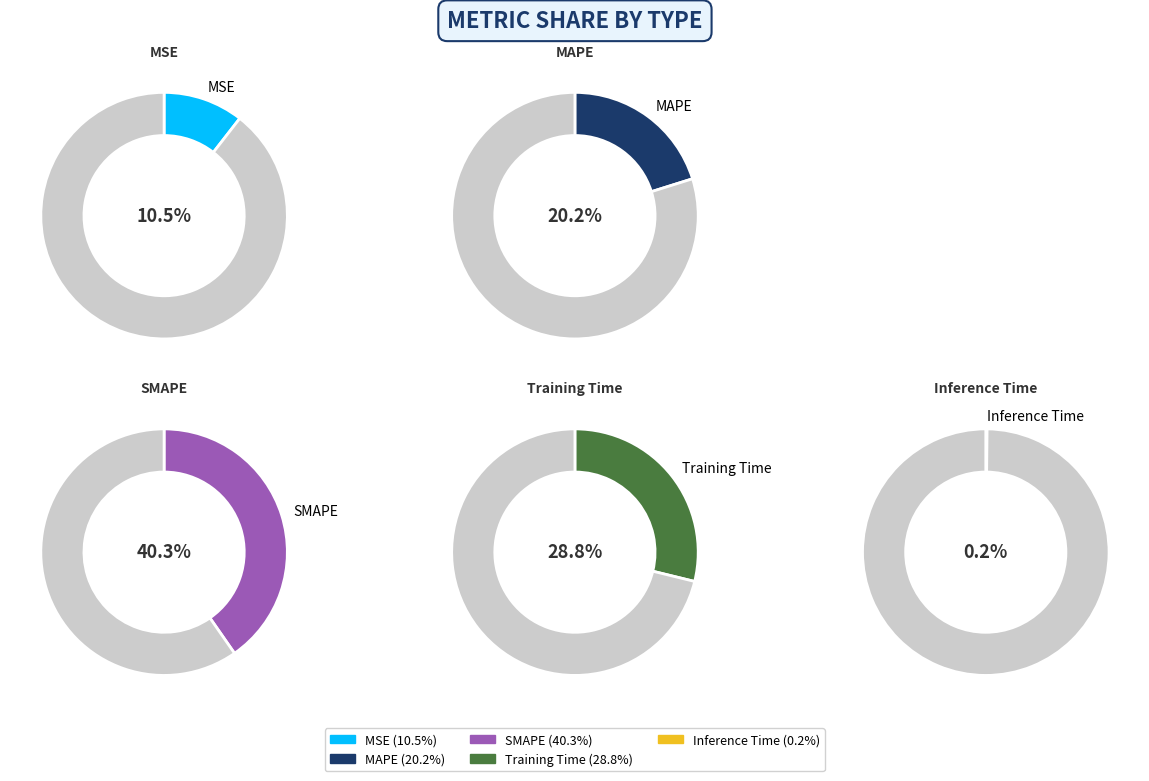

Which has a higher value, Inference Time or SMAPE?

SMAPE